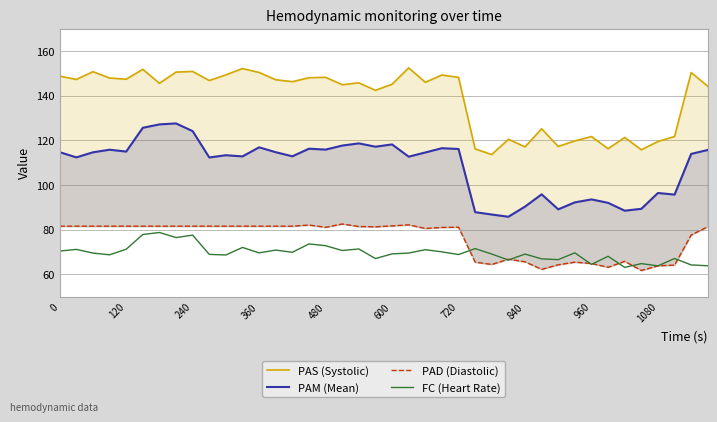

What is the difference between the maximum and minimum values in the PAM (Mean) series?

41.8